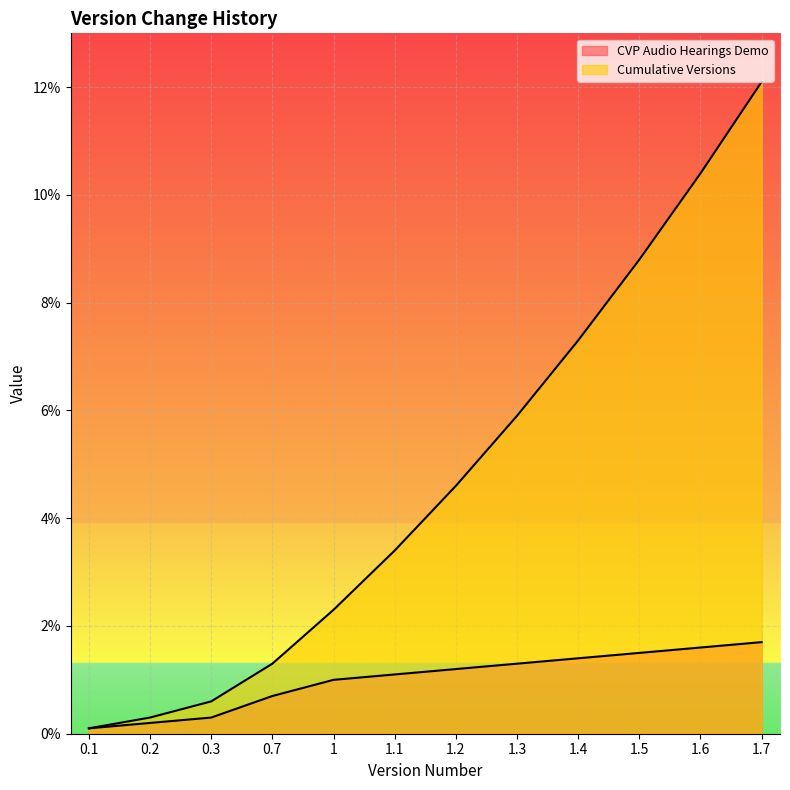

What is the label of the 8th point from the left?

1.3